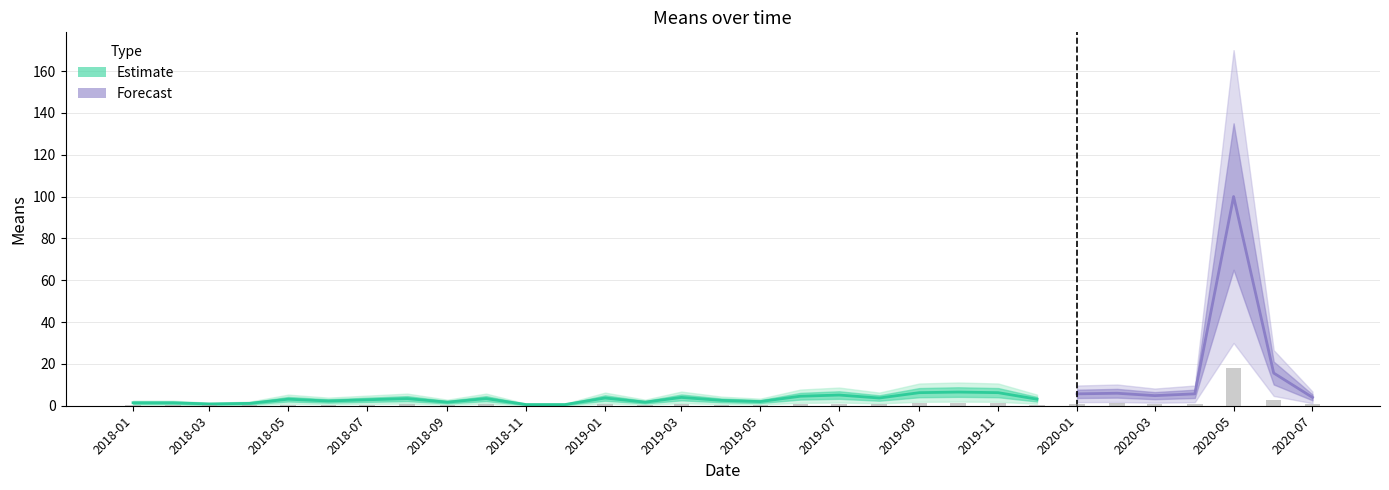

List the labels in order of value, largest first.

2020-05-01, 2020-06-01, 2019-10-01, 2019-09-01, 2019-11-01, 2020-02-01, 2020-01-01, 2020-04-01, 2019-07-01, 2020-03-01, 2019-06-01, 2019-03-01, 2020-07-01, 2019-01-01, 2019-08-01, 2018-08-01, 2018-10-01, 2018-05-01, 2019-12-01, 2018-07-01, 2019-04-01, 2018-06-01, 2019-05-01, 2018-09-01, 2019-02-01, 2018-01-01, 2018-02-01, 2018-04-01, 2018-03-01, 2018-11-01, 2018-12-01